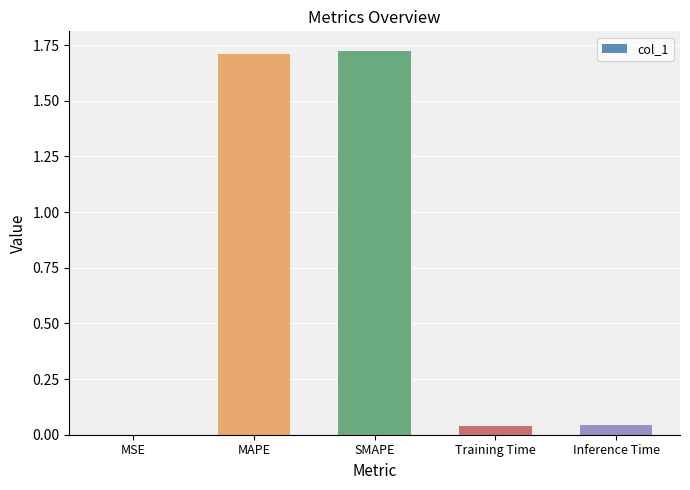

The value at SMAPE is 0.7. True or false?

False